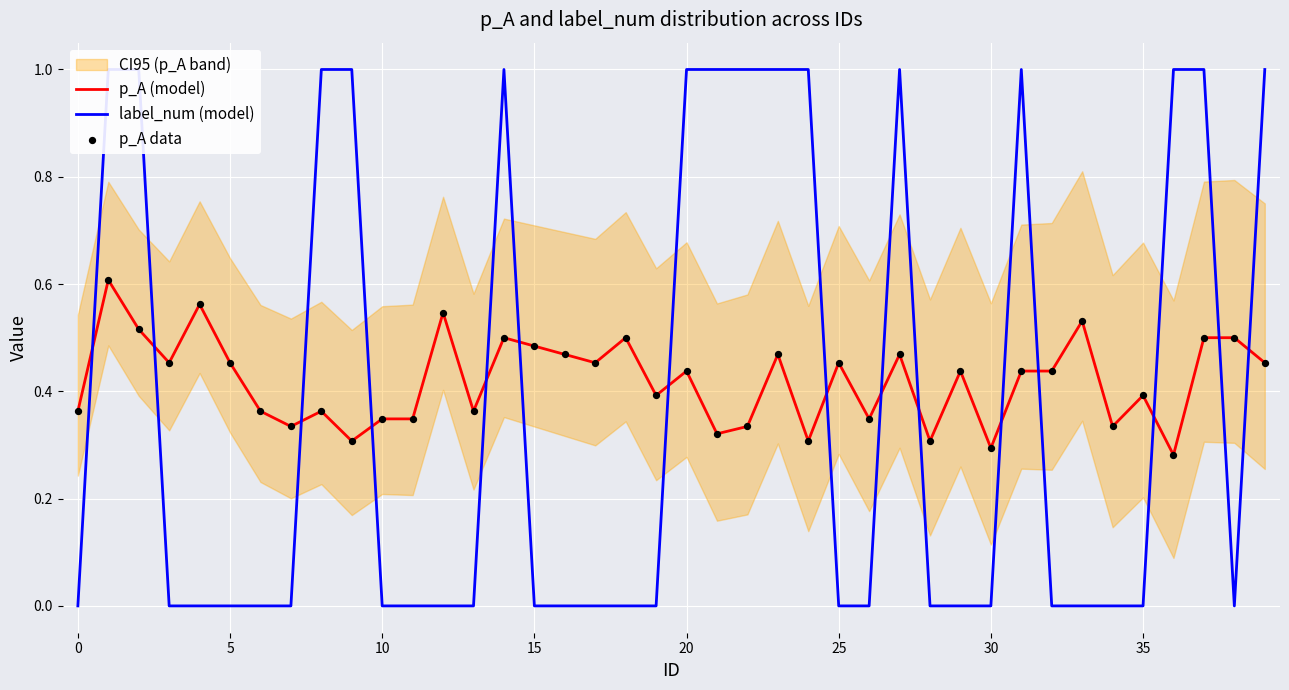

Which series has the largest Y range (max minus min)?

label_num (model)